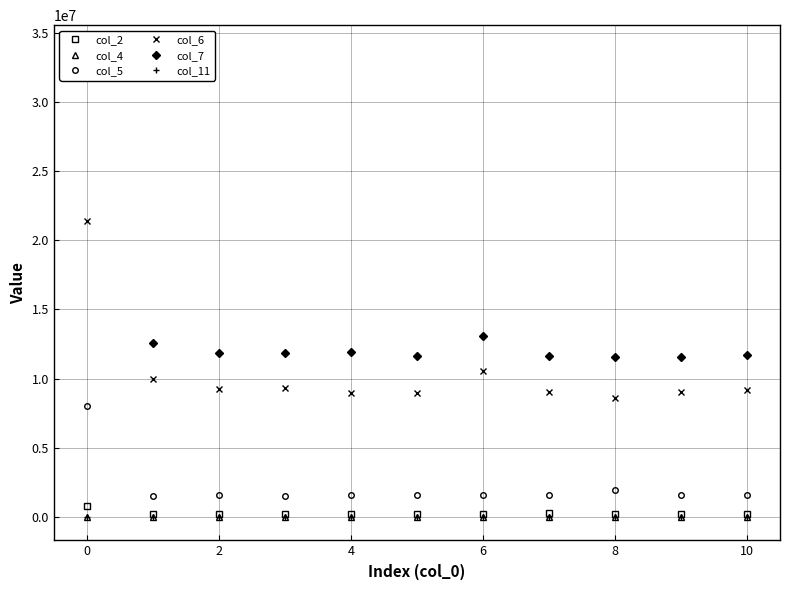

True or false: col_2 and col_5 cross at least once.

False